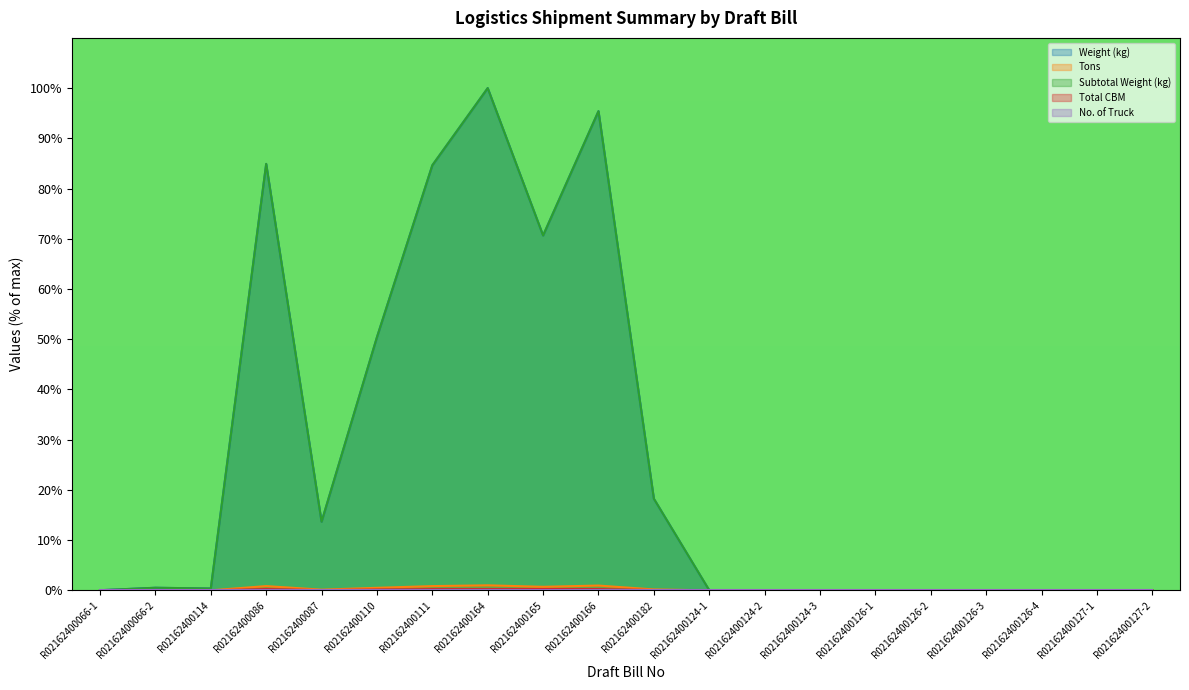

How many lines are shown in the chart?

5